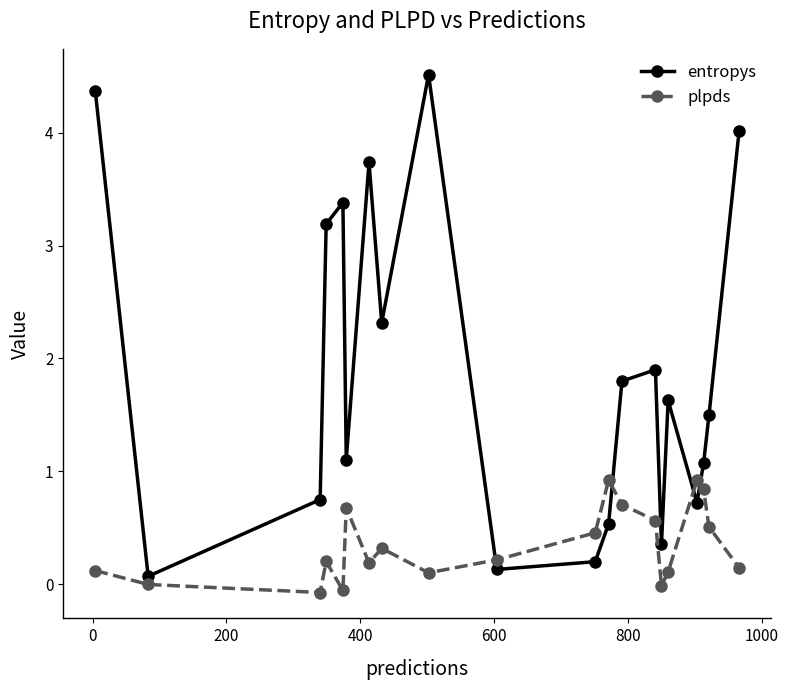

What are all the series names shown in the legend?

entropys, plpds